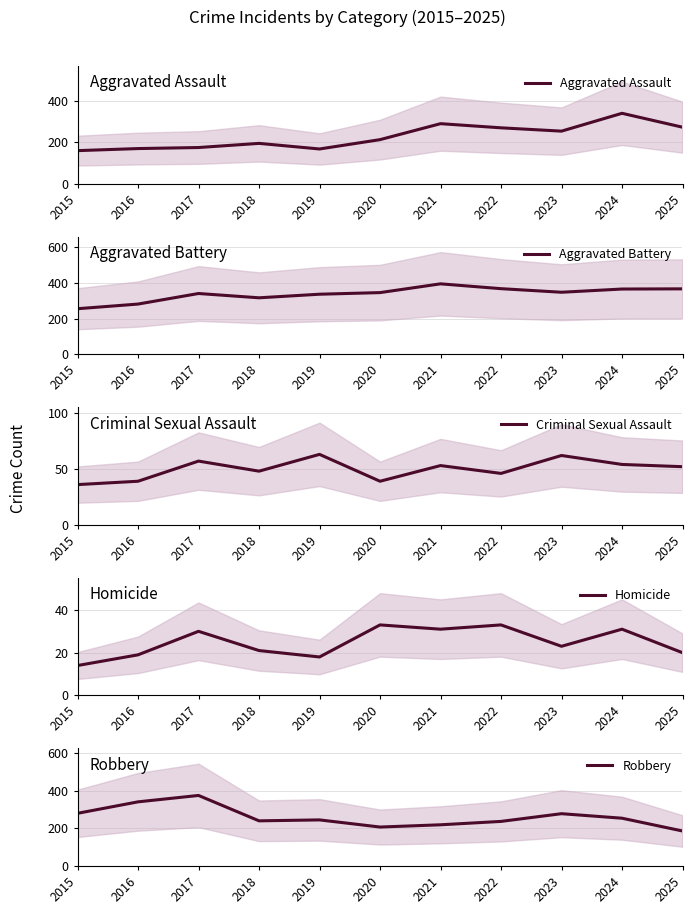

Reading right to left, transcribe all the data shown in this chart.

Aggravated Assault: 2025=273	2024=340	2023=254	2022=270	2021=290	2020=213	2019=168	2018=195	2017=175	2016=170	2015=160
Aggravated Battery: 2025=366	2024=365	2023=347	2022=367	2021=394	2020=345	2019=336	2018=316	2017=340	2016=281	2015=255
Criminal Sexual Assault: 2025=52	2024=54	2023=62	2022=46	2021=53	2020=39	2019=63	2018=48	2017=57	2016=39	2015=36
Homicide: 2025=20	2024=31	2023=23	2022=33	2021=31	2020=33	2019=18	2018=21	2017=30	2016=19	2015=14
Robbery: 2025=186	2024=254	2023=278	2022=237	2021=219	2020=207	2019=245	2018=240	2017=375	2016=341	2015=280